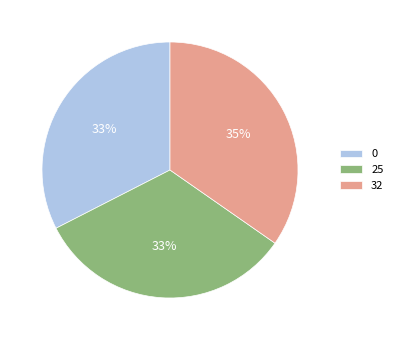

To the nearest percent, what portion does 0 represent?

33%